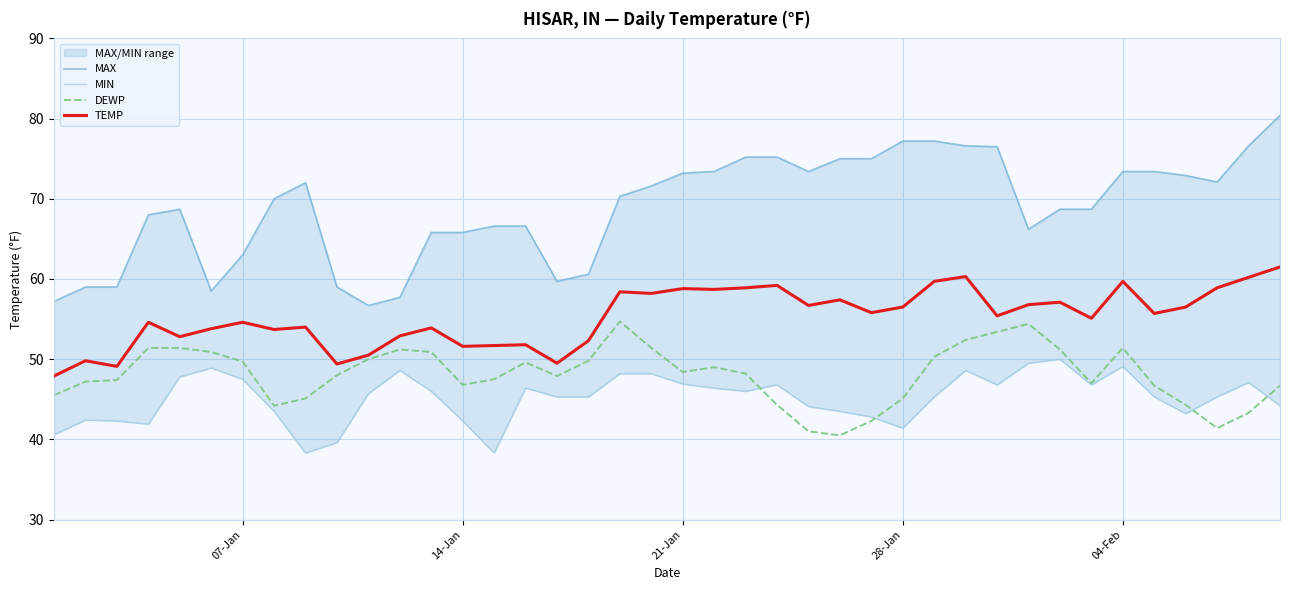

True or false: DEWP has more than 0 points higher than both neighbors.

True